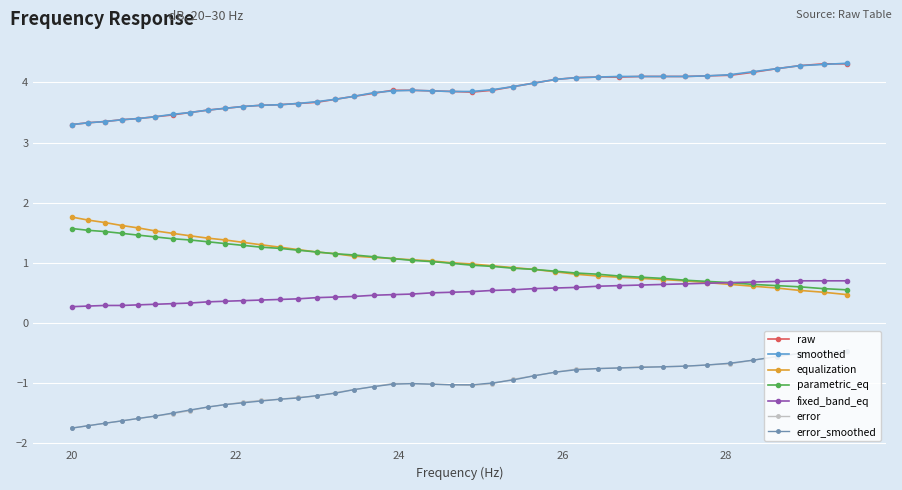

What is the average value of the raw series?

3.8